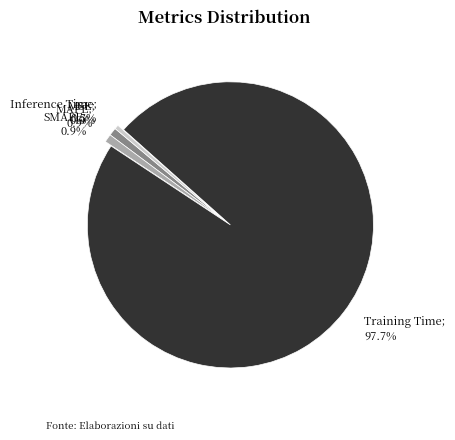

To the nearest percent, what portion does Training Time represent?

98%